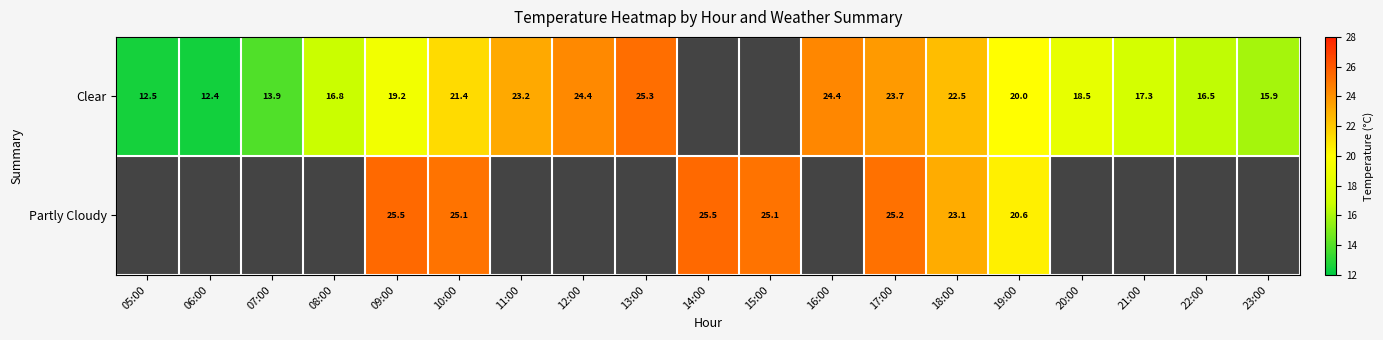

Is the value of Clear at 05:00 greater than the value of Partly Cloudy at 18:00?

No